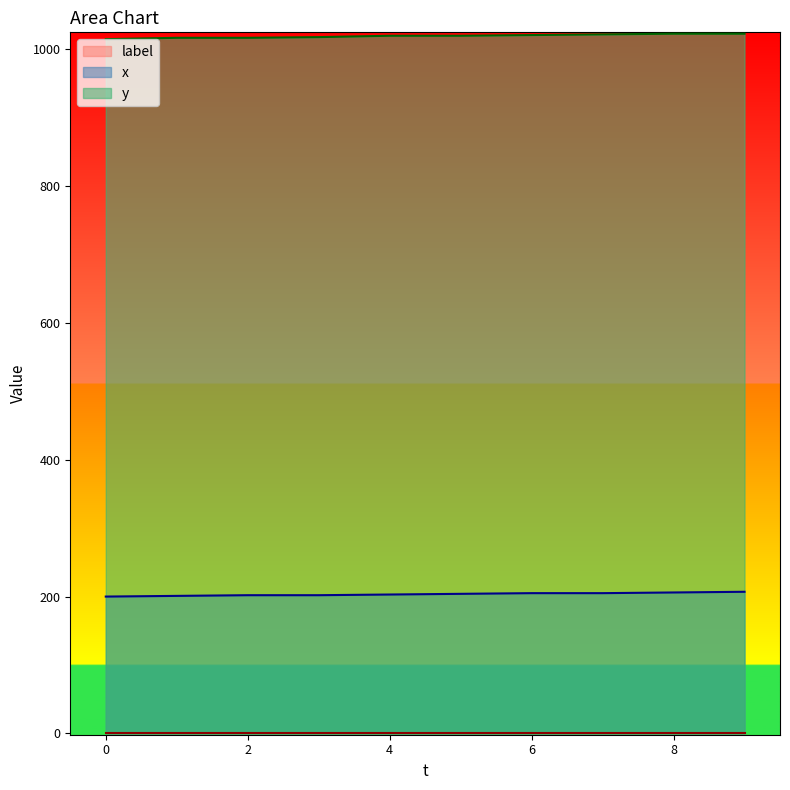

True or false: y and x intersect in this chart.

False